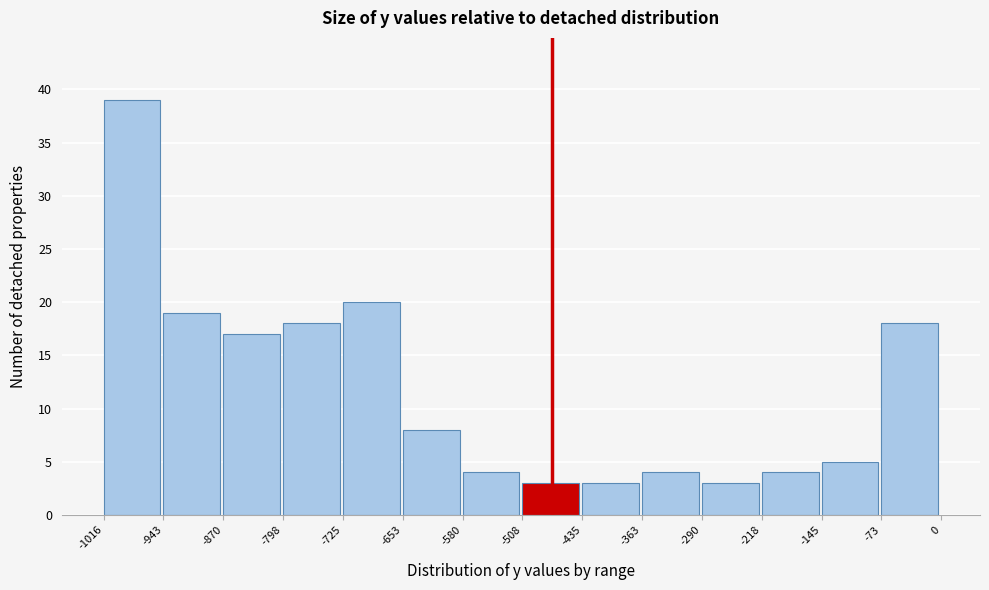

Over which range of the x-axis is the bar tallest?

-1016 to -943